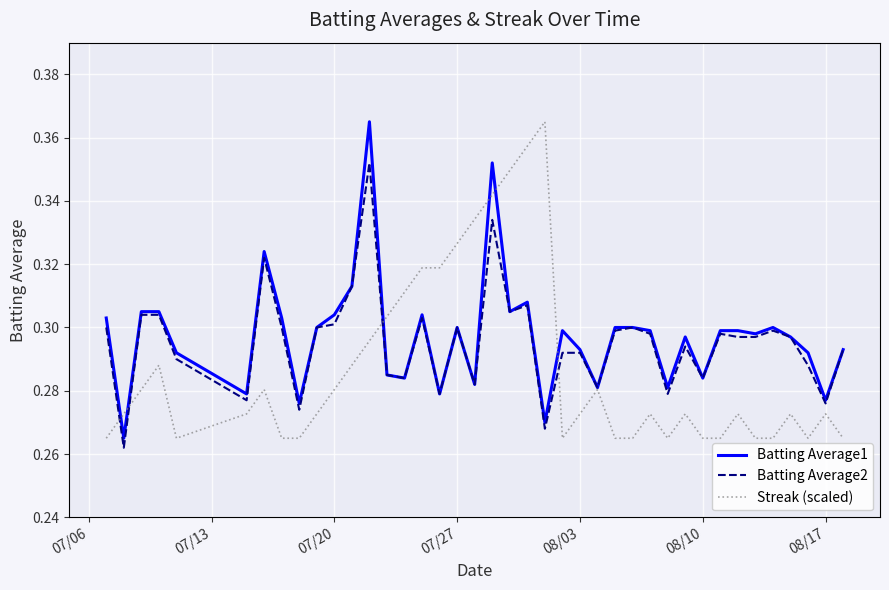

What are all the series names shown in the legend?

Batting Average1, Batting Average2, Streak (scaled)